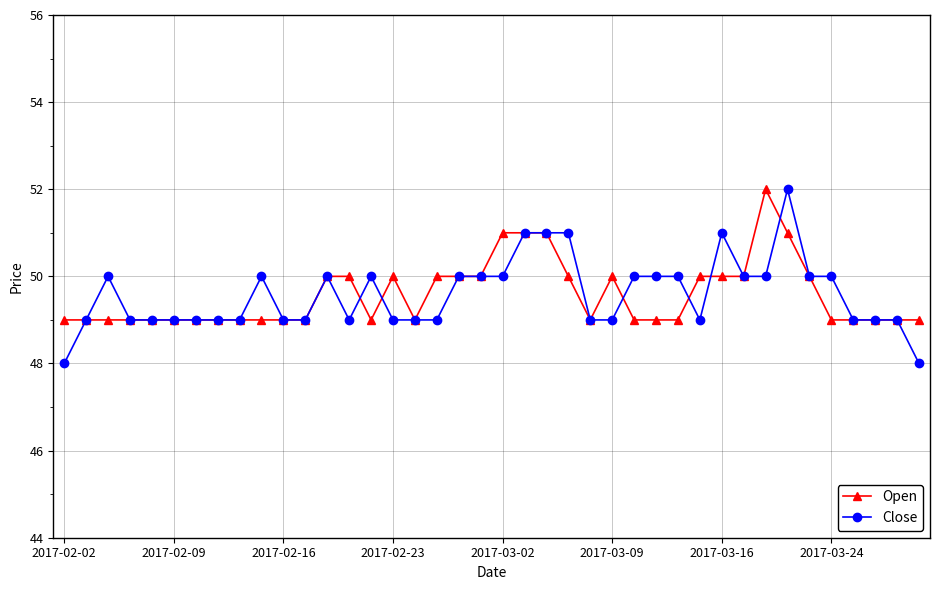

Which series has the largest range (max minus min)?

Close